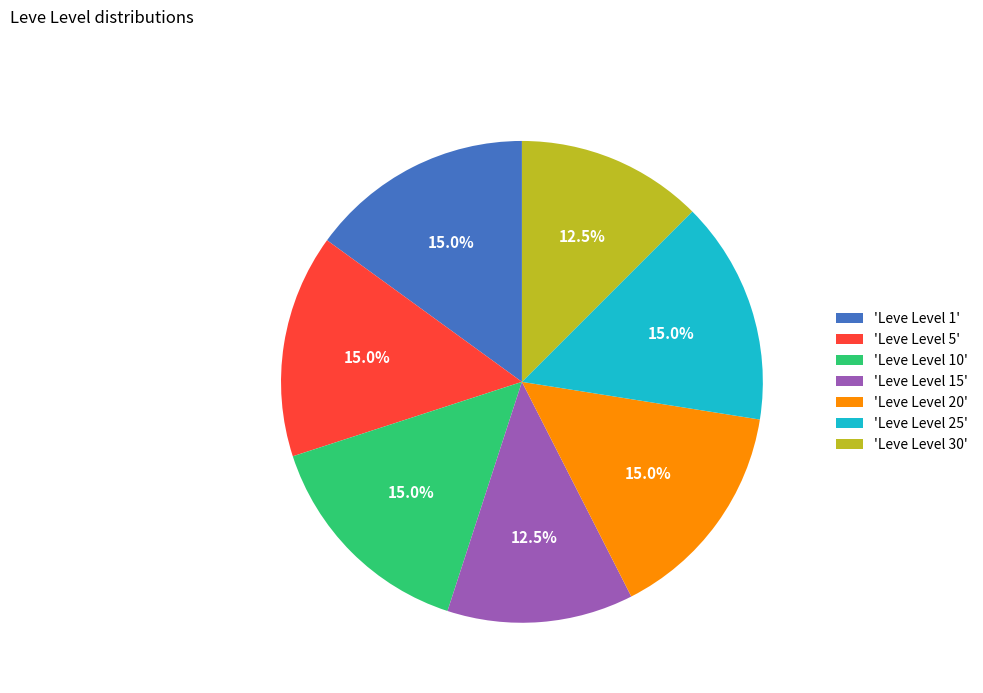

What is the total percentage of 'Leve Level 30' and 'Leve Level 20'?

27.5%